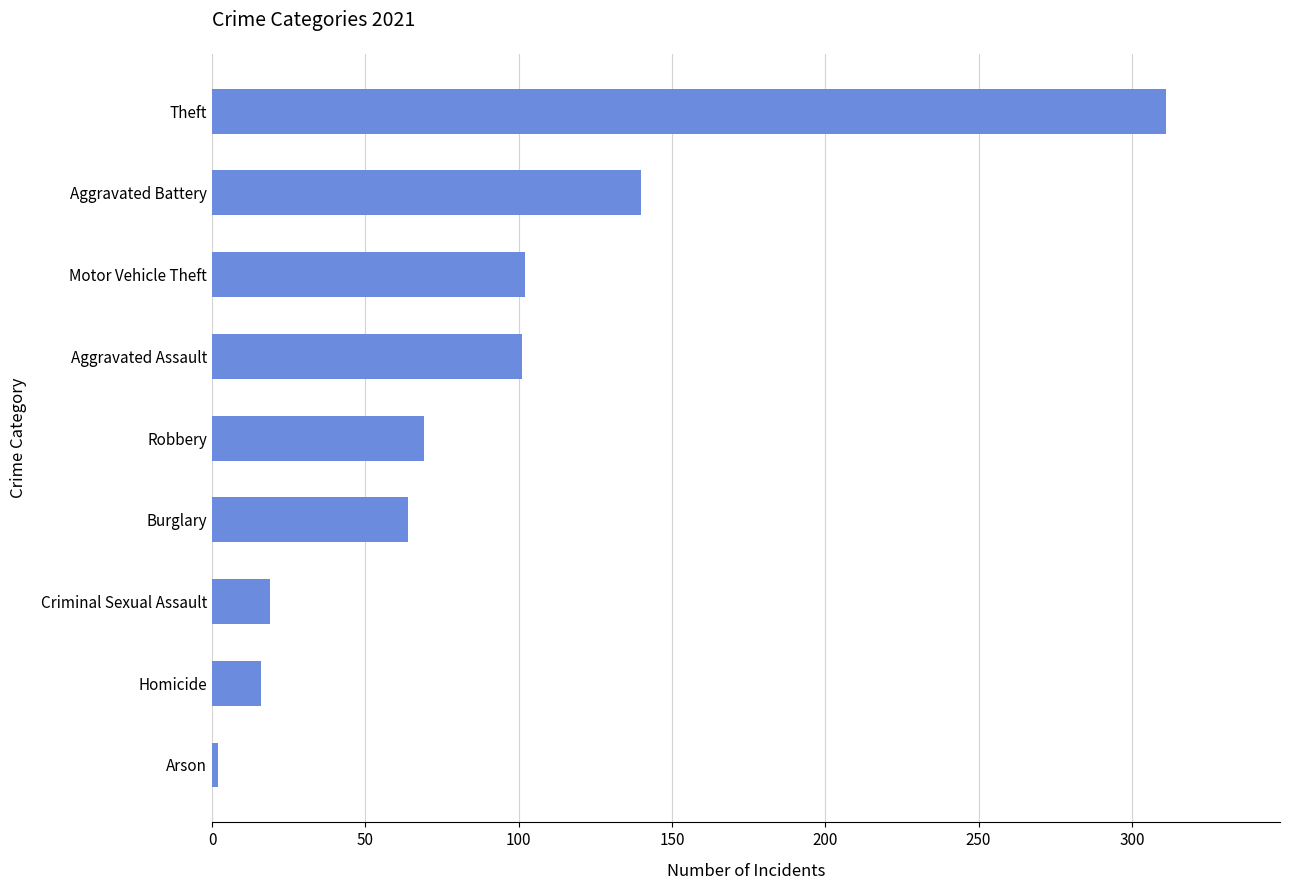

Does the chart contain stacked bars?

No